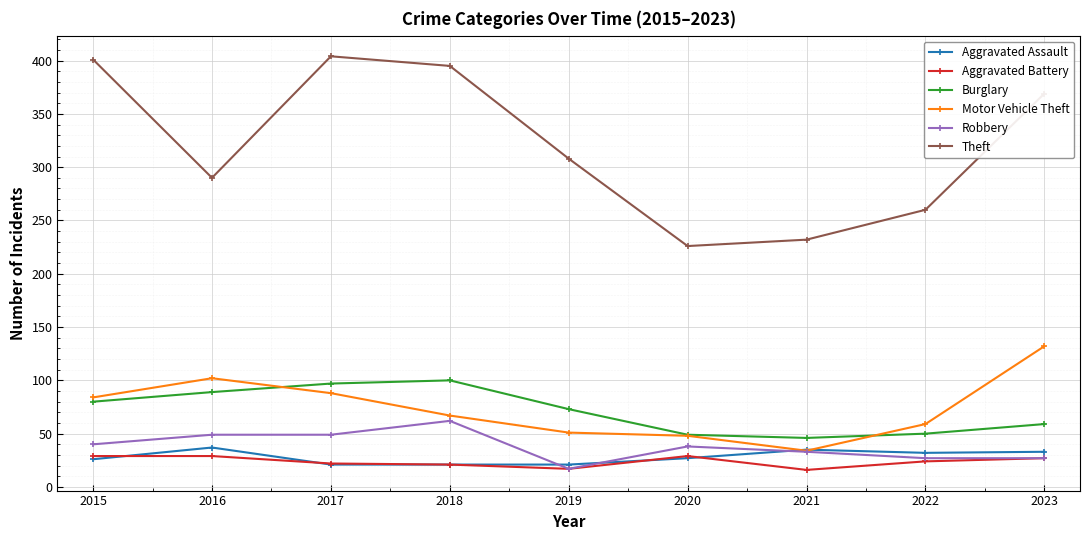

Is it true that Theft equals 613 at 2018?

False